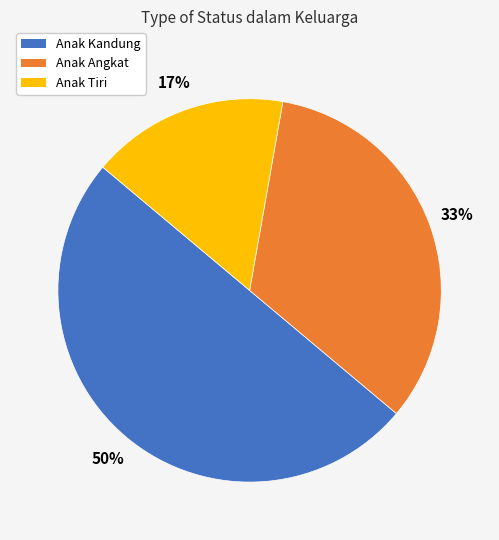

Count the number of slices in the pie.

3